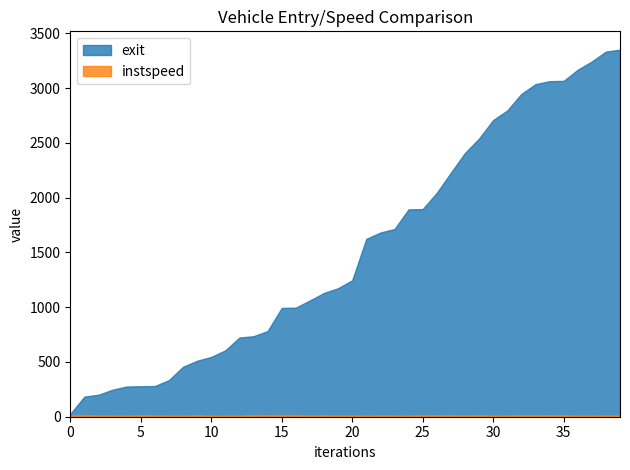

Does the chart have visible grid lines?

No